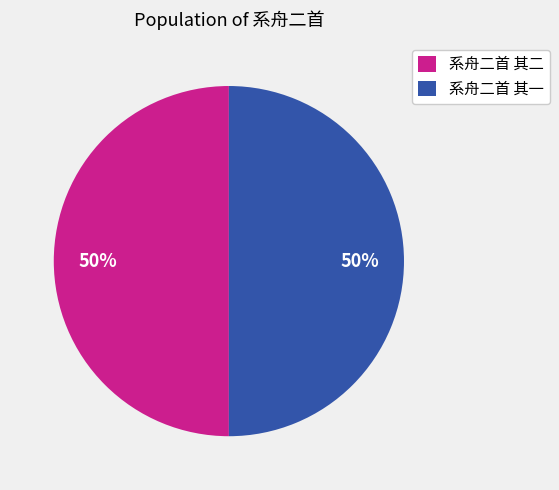

To the nearest percent, what percentage of the pie is 系舟二首 其一?

50%